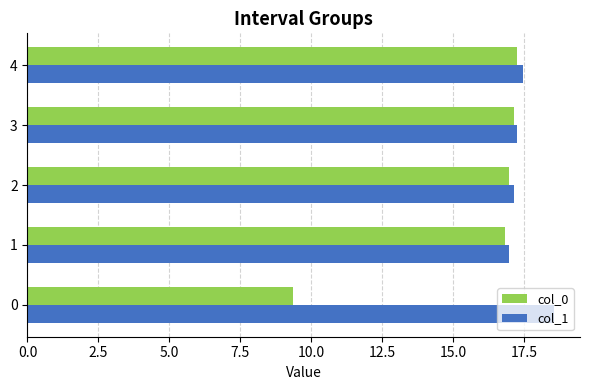

What are all the series names shown in the legend?

col_0, col_1